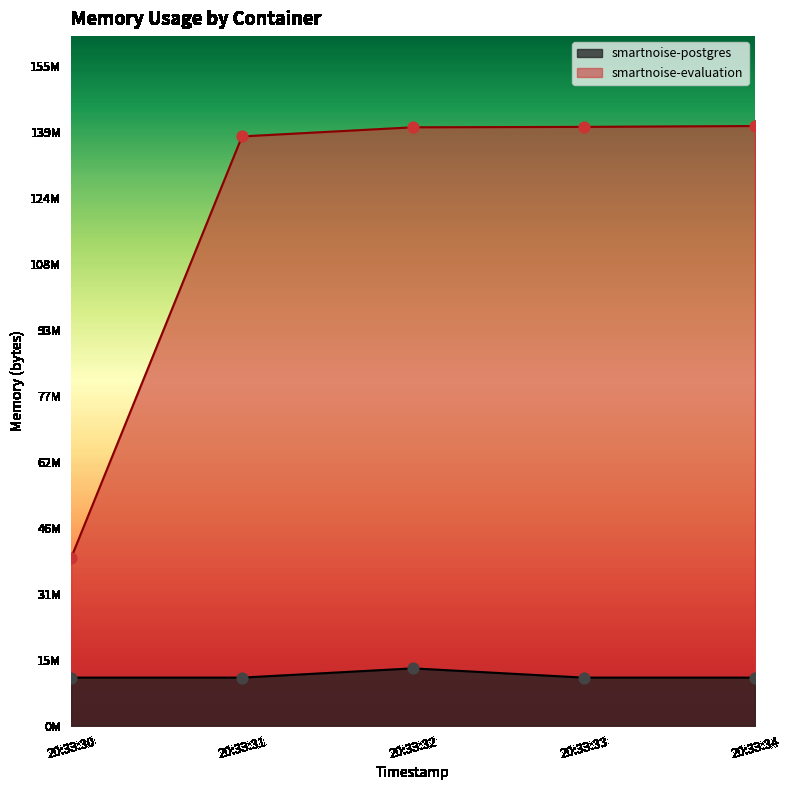

At how many categories does at least one series exceed 90706657?

4